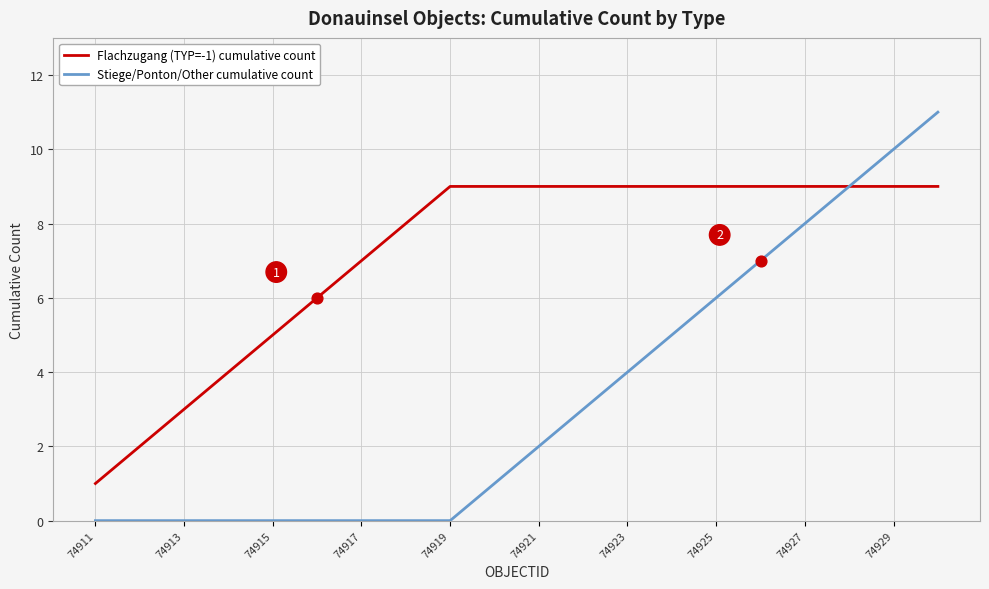

Which series has the largest total across all categories?

Flachzugang (TYP=-1) cumulative count